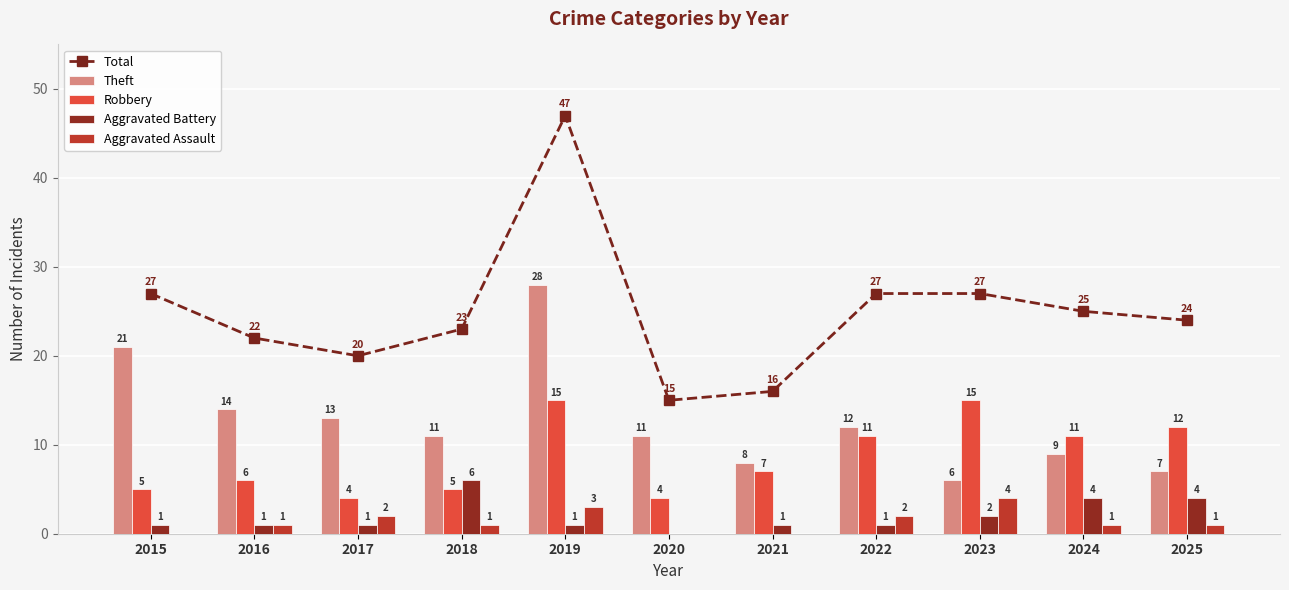

How many Aggravated Battery values are between 1 and 4?

9